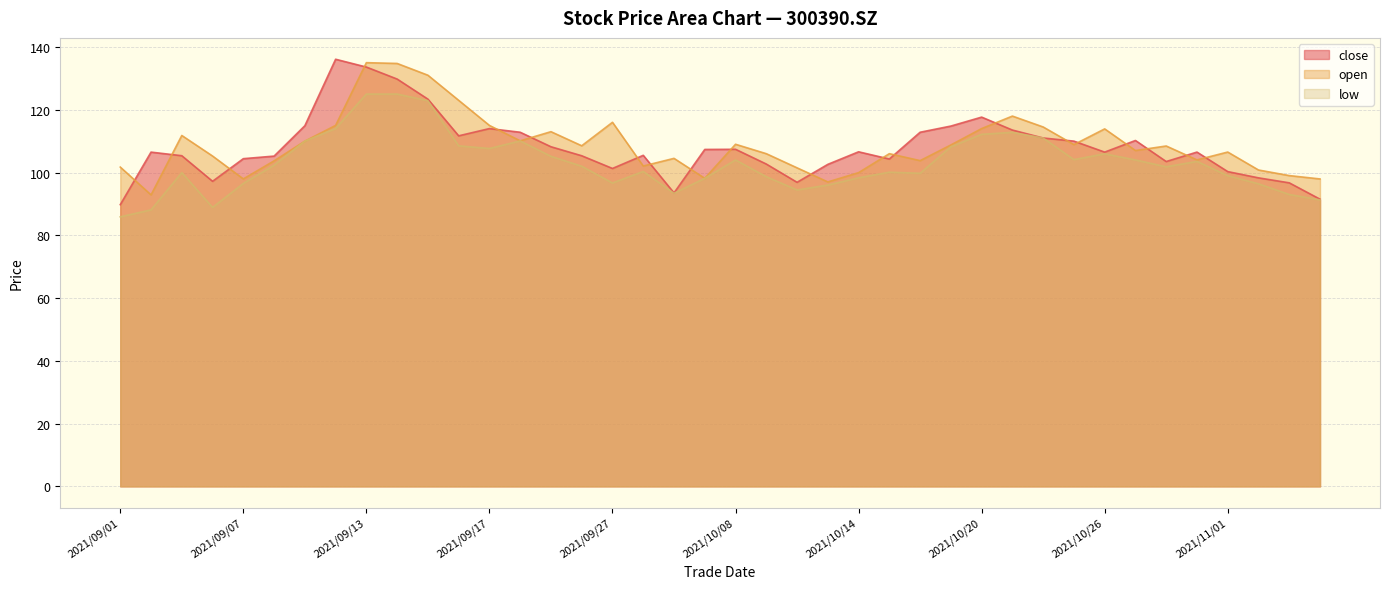

What position from the left is 2021/11/01?

37